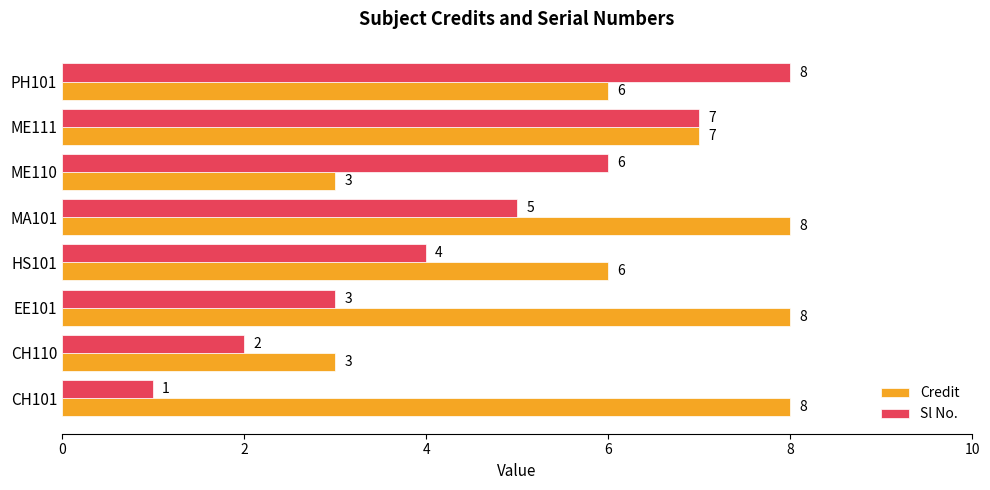

True or false: Sl No. has a value of 2 at PH101.

False